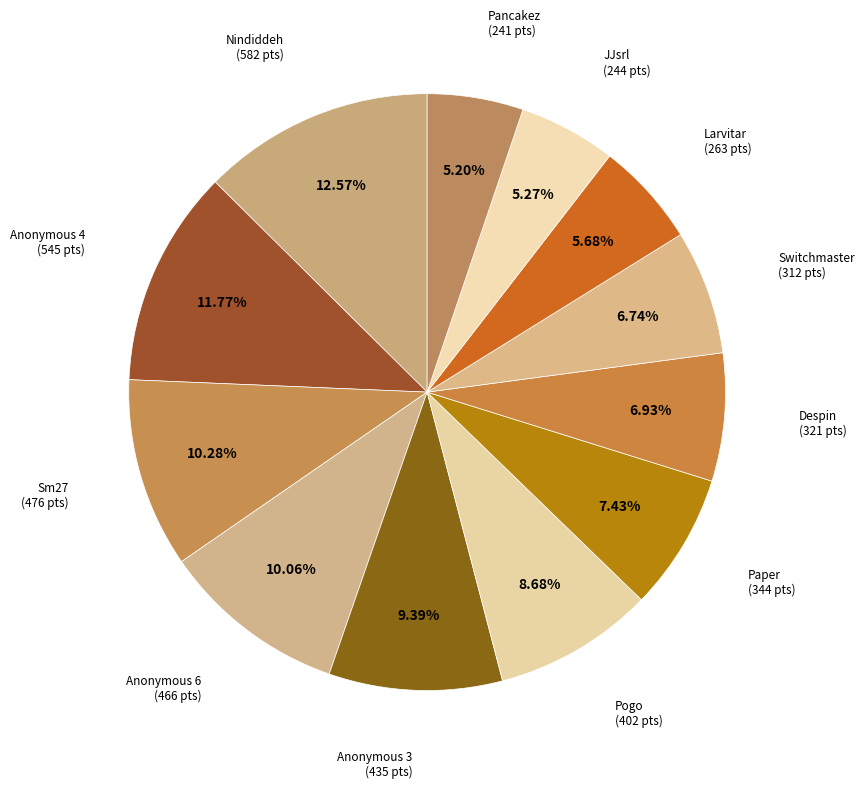

Does any single category account for the majority?

No